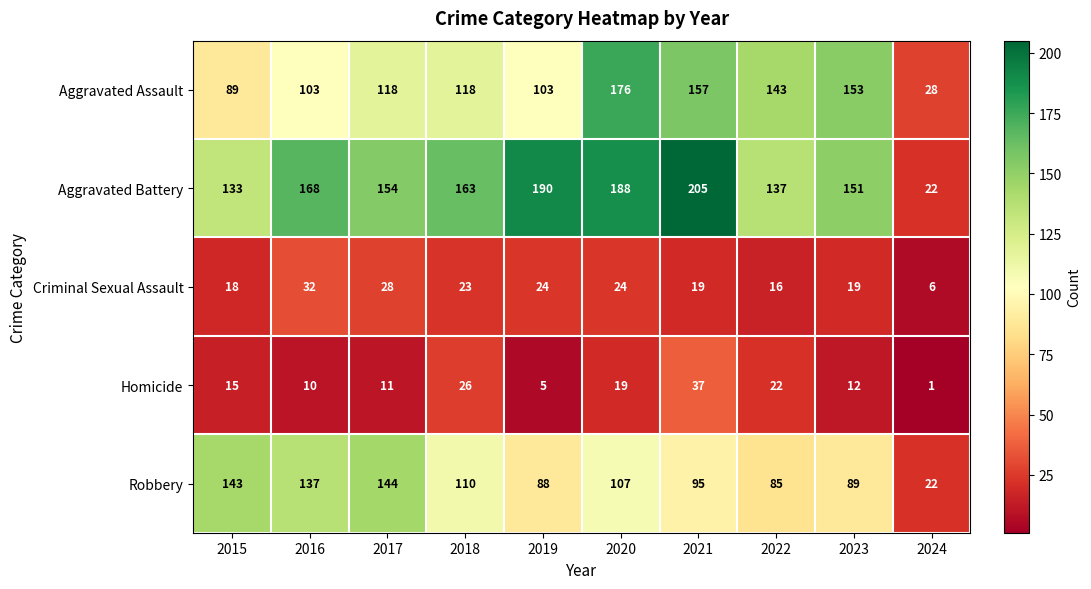

What is the average value of the Robbery series?

102